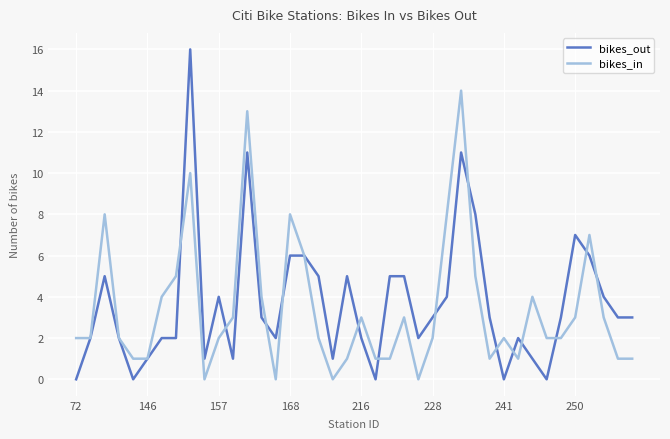

How many distinct data groups are displayed?

2